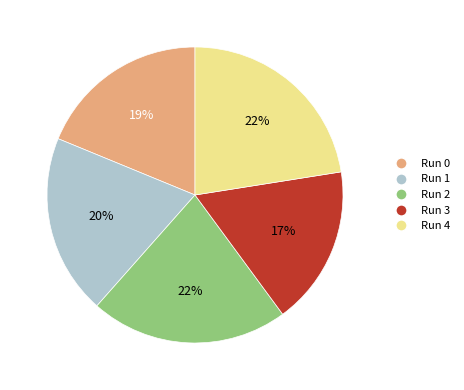

Does Run 0 account for over 50% of the chart?

No